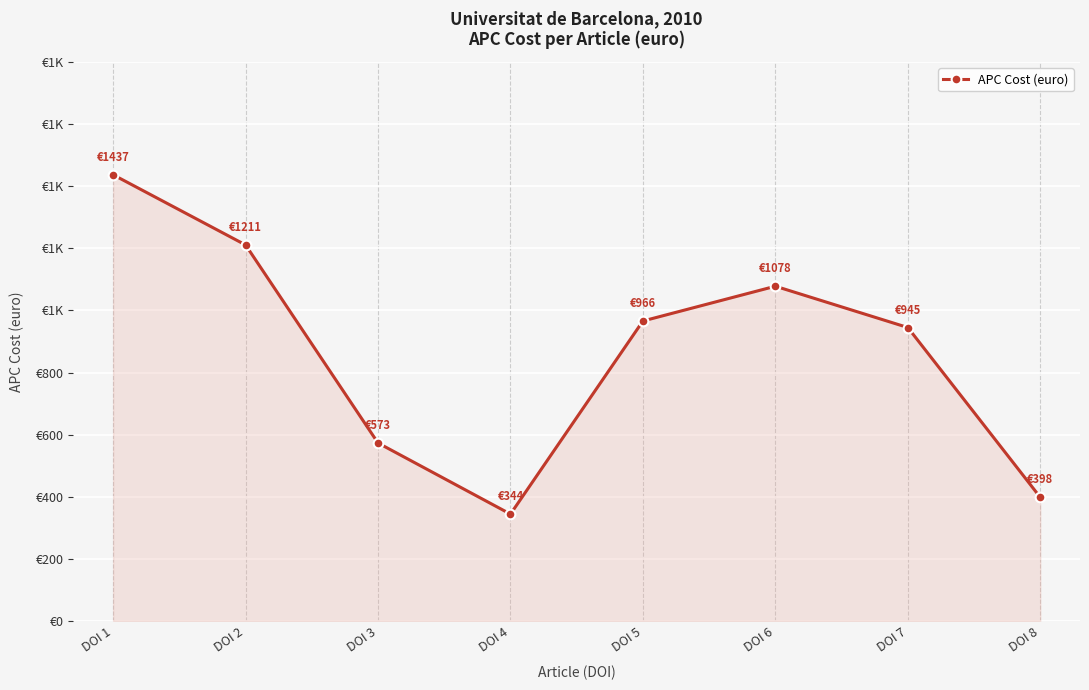

List the labels in order of value, largest first.

DOI 1, DOI 2, DOI 6, DOI 5, DOI 7, DOI 3, DOI 8, DOI 4